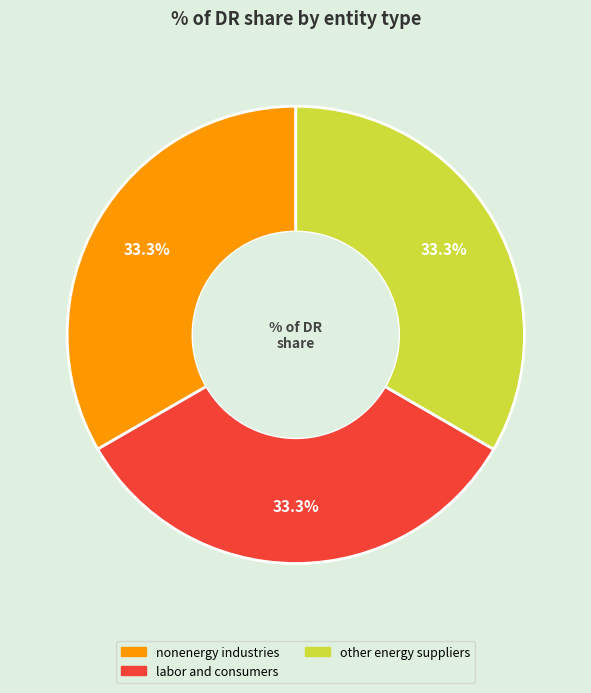

Does any single category account for the majority?

No